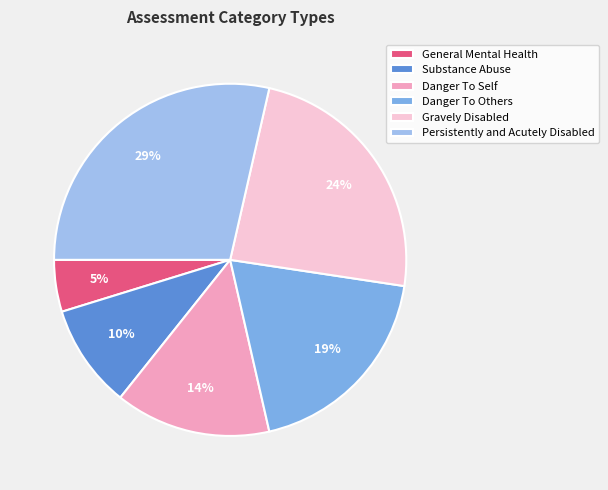

Which category has the smallest portion of the pie?

General Mental Health